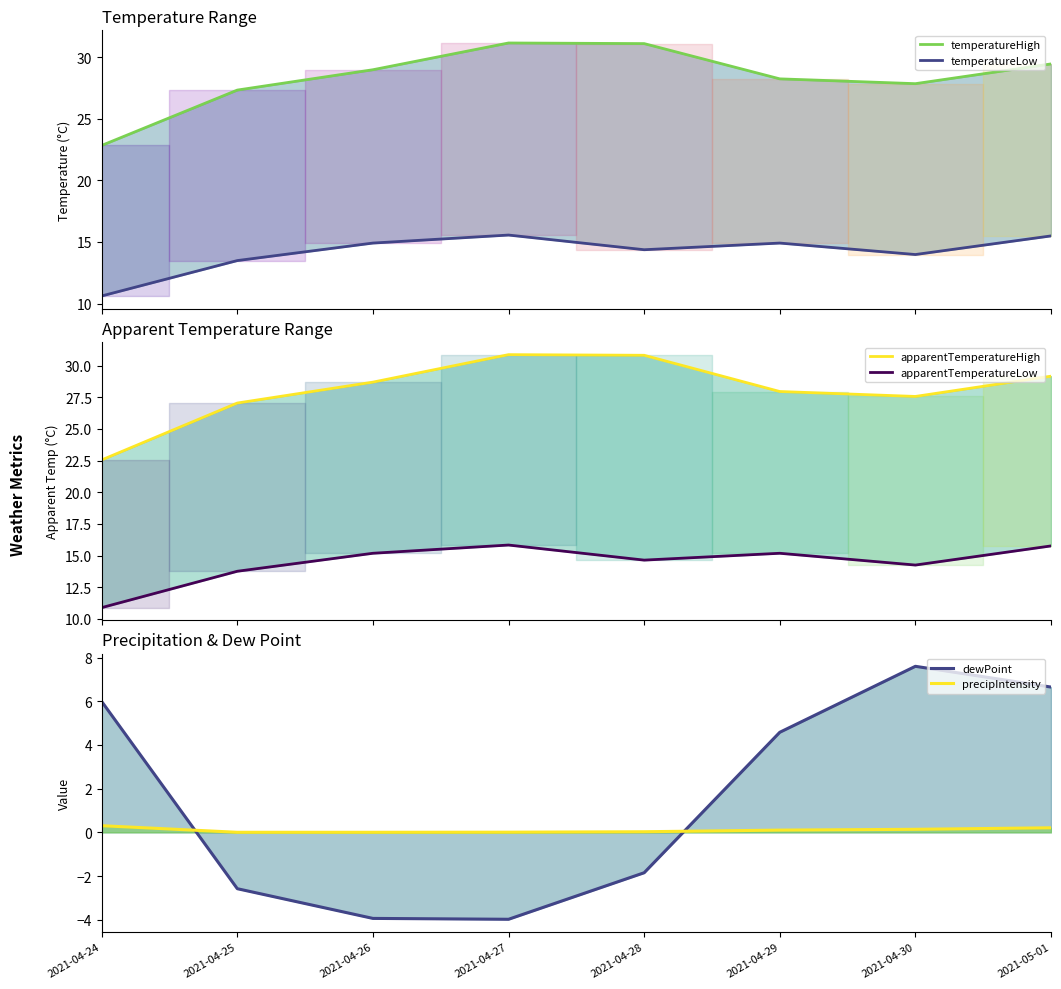

Which label corresponds to the largest value in the chart?

2021-04-27